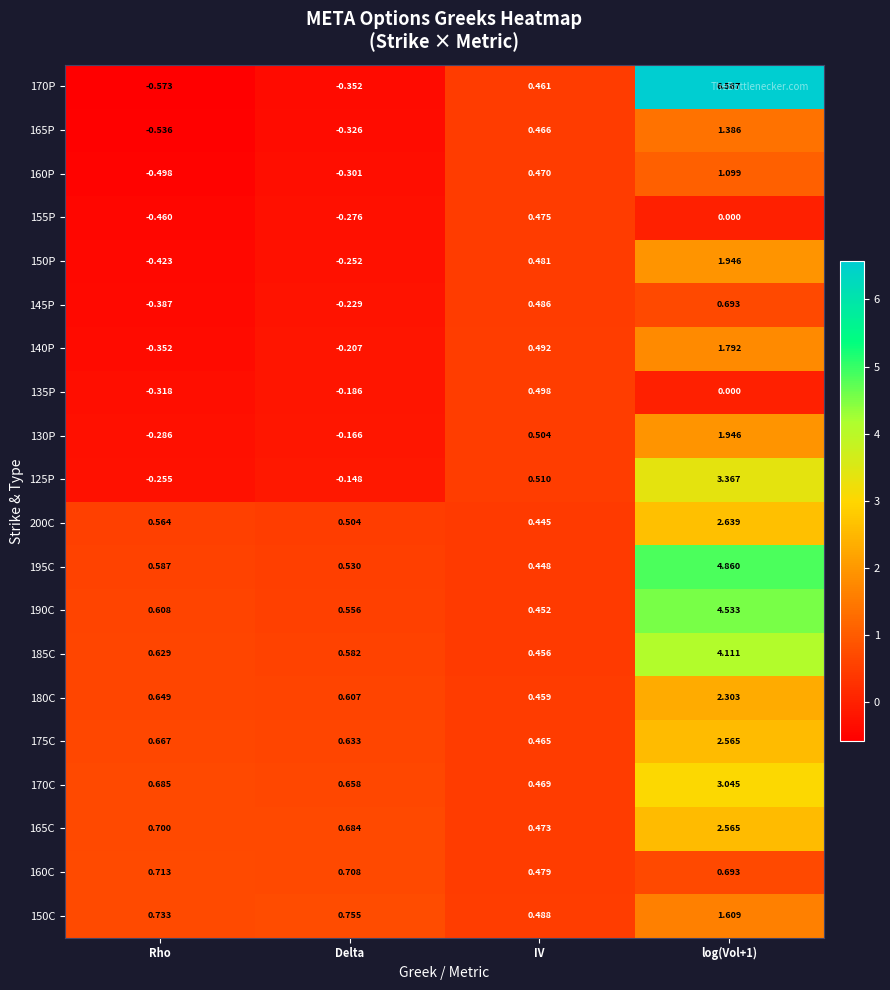

Is the value of 170C at IV greater than the value of 195C at Delta?

No